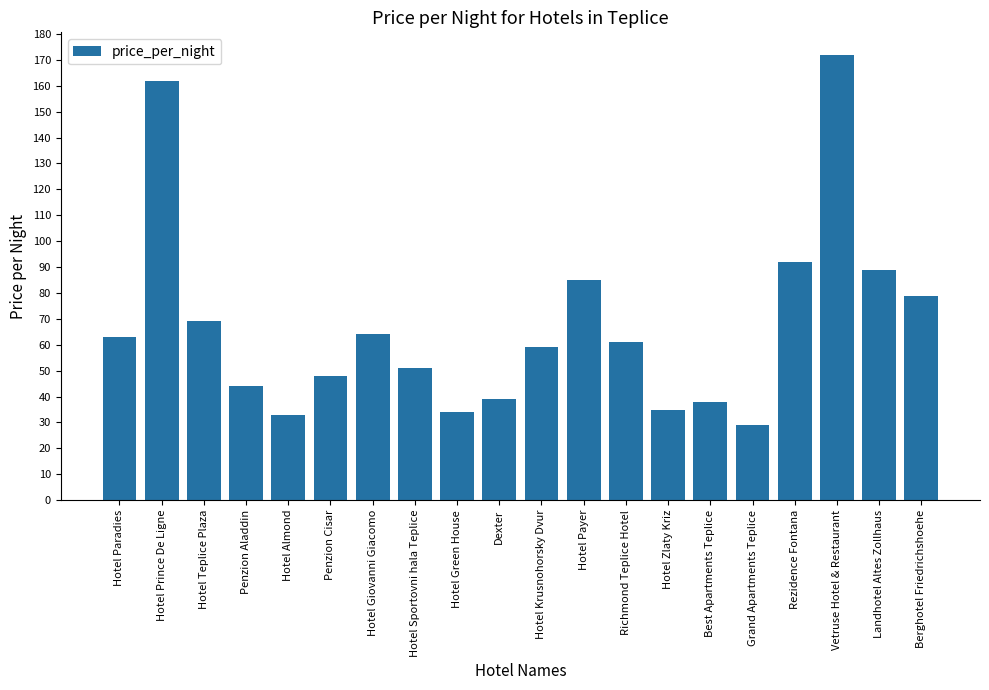

What is the sum of the values at Vetruse Hotel & Restaurant and Hotel Krusnohorsky Dvur?

231